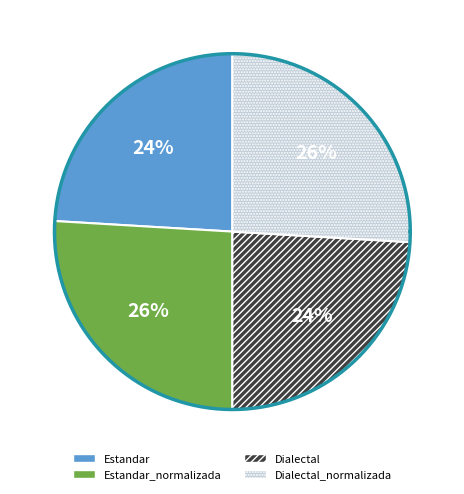

Which has a higher value, Dialectal or Estandar_normalizada?

Estandar_normalizada